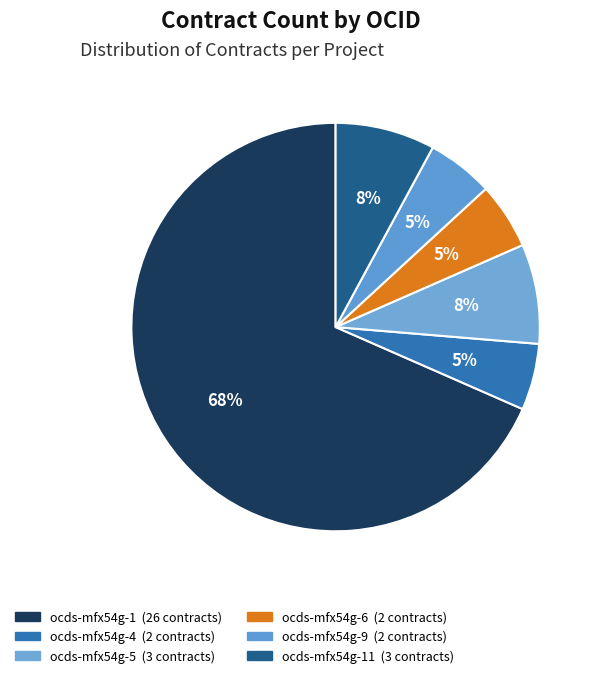

What is the smallest slice in the pie chart?

ocds-mfx54g-4